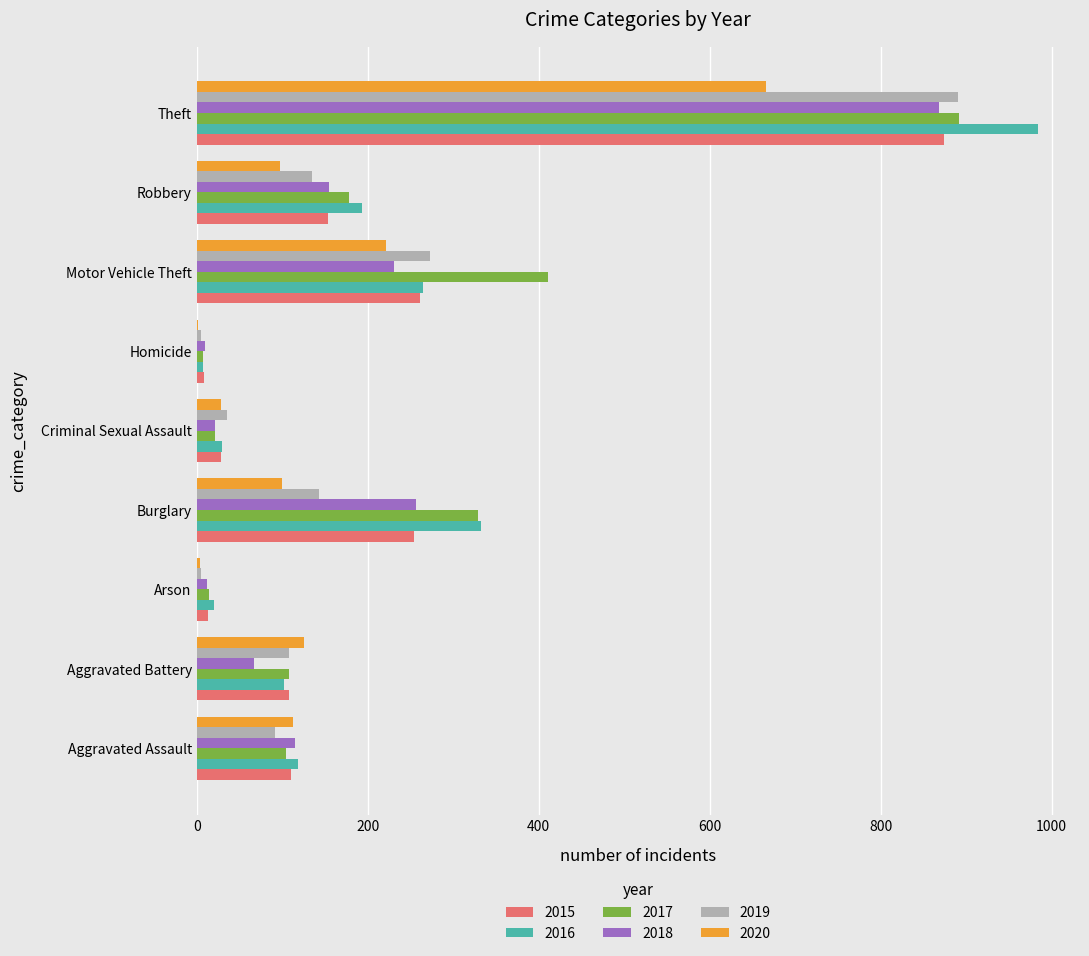

What is the approximate value of 2016 at Aggravated Battery?

102